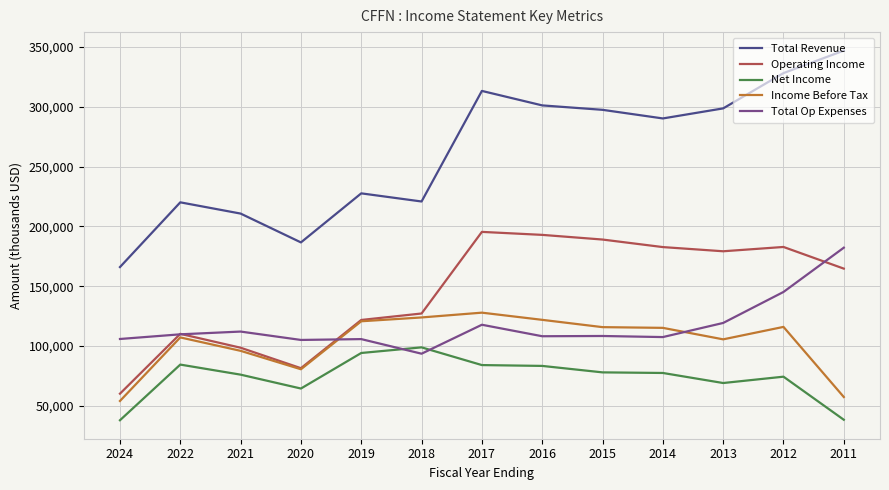

How many lines are shown in the chart?

5